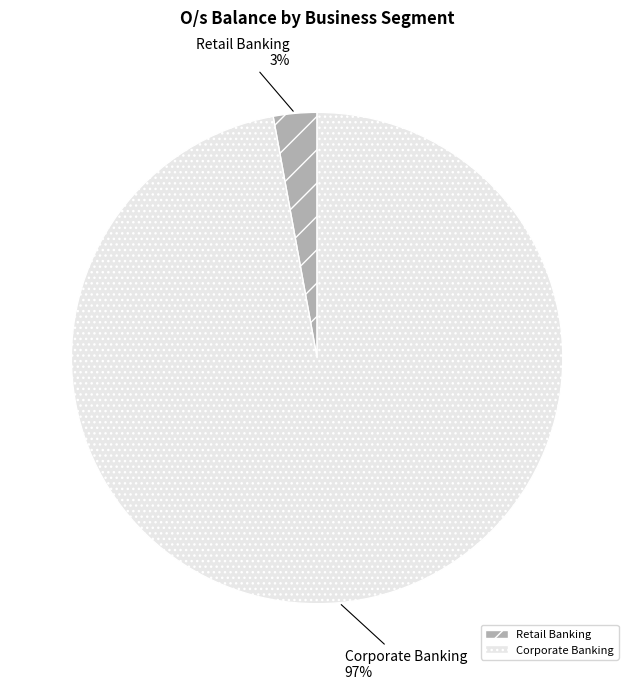

The Corporate Banking slice represents 92% of the pie. True or false?

False